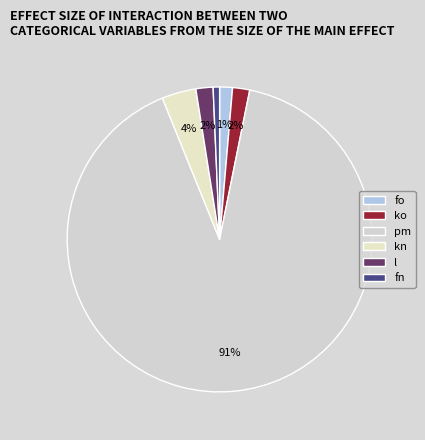

To the nearest percent, what is the combined percentage of pm and kn?

94%